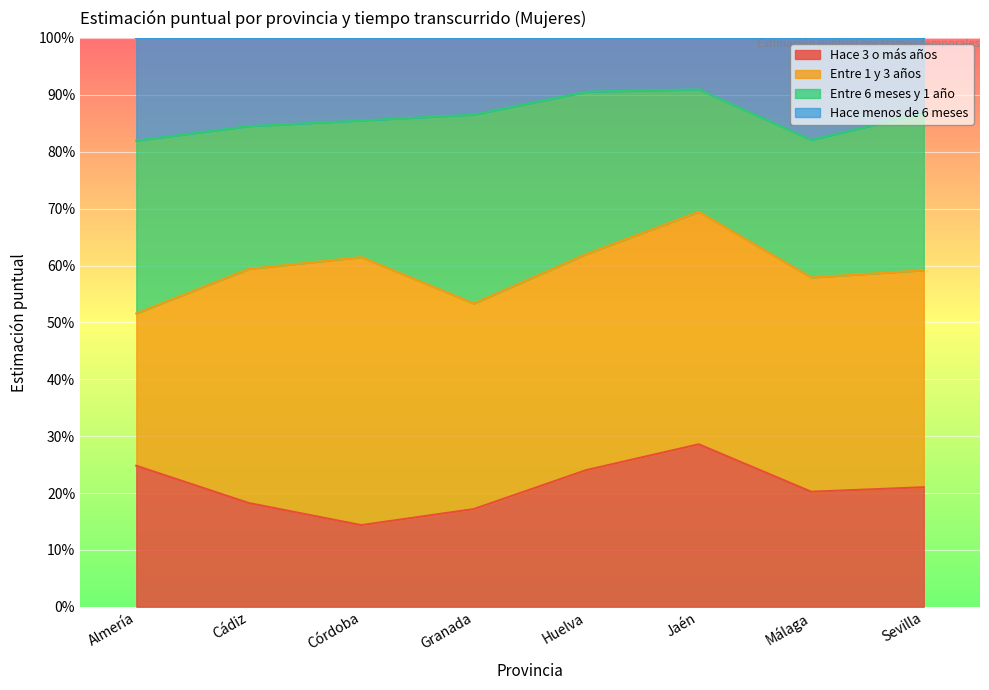

At which category does Hace 3 o más años reach its first local peak?

Jaén